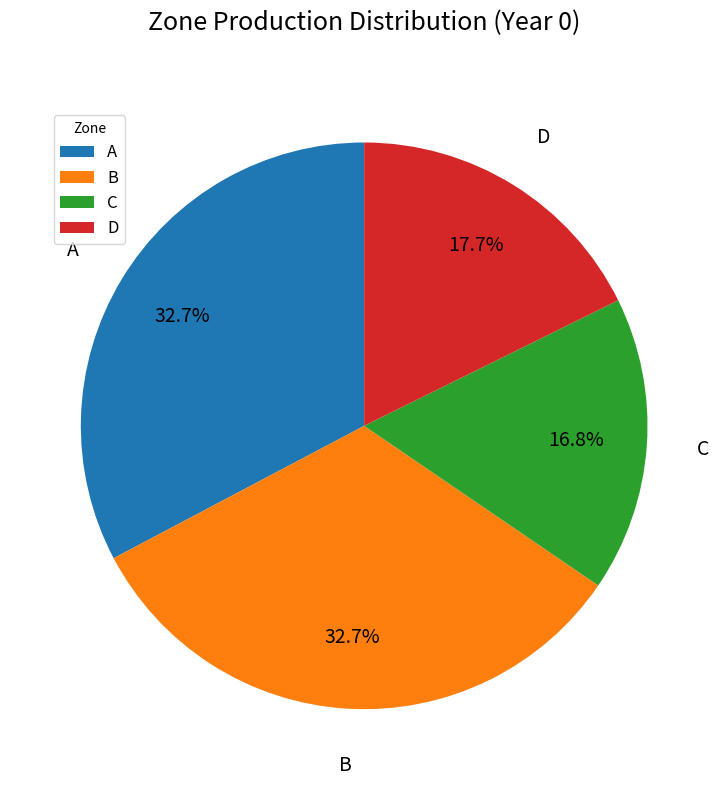

Combined, what portion of the pie is C and D?

34.5%